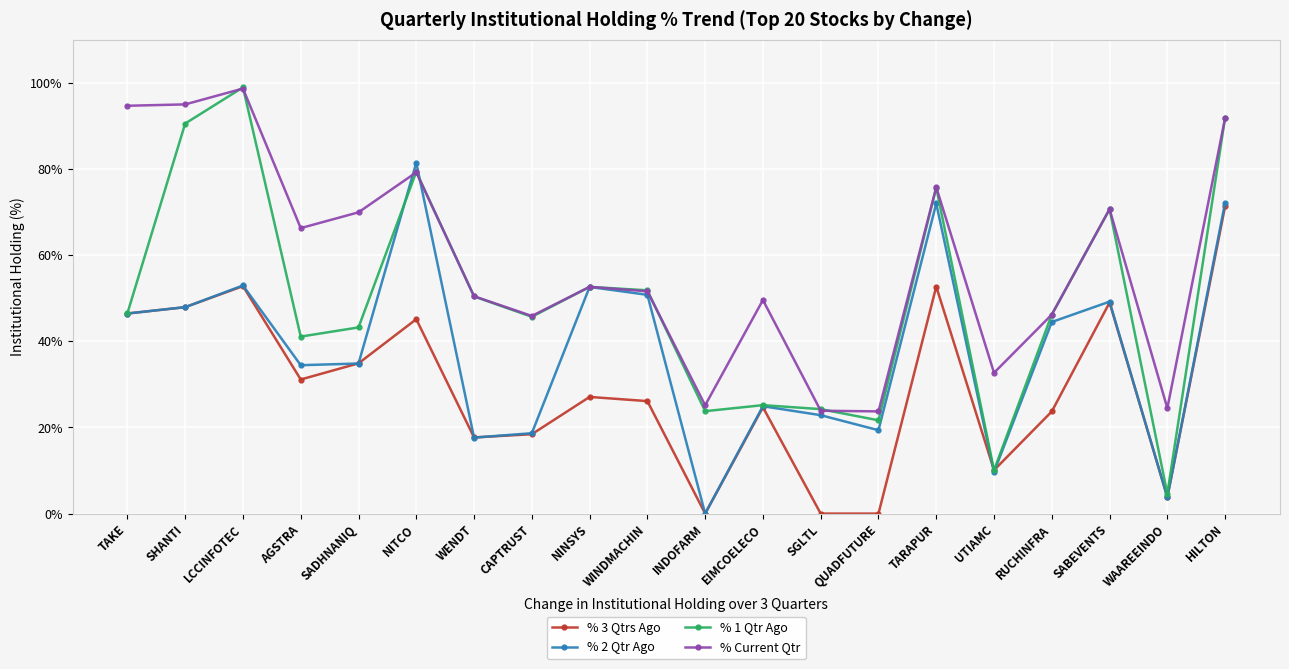

Does the chart display data point markers on the line(s)?

Yes